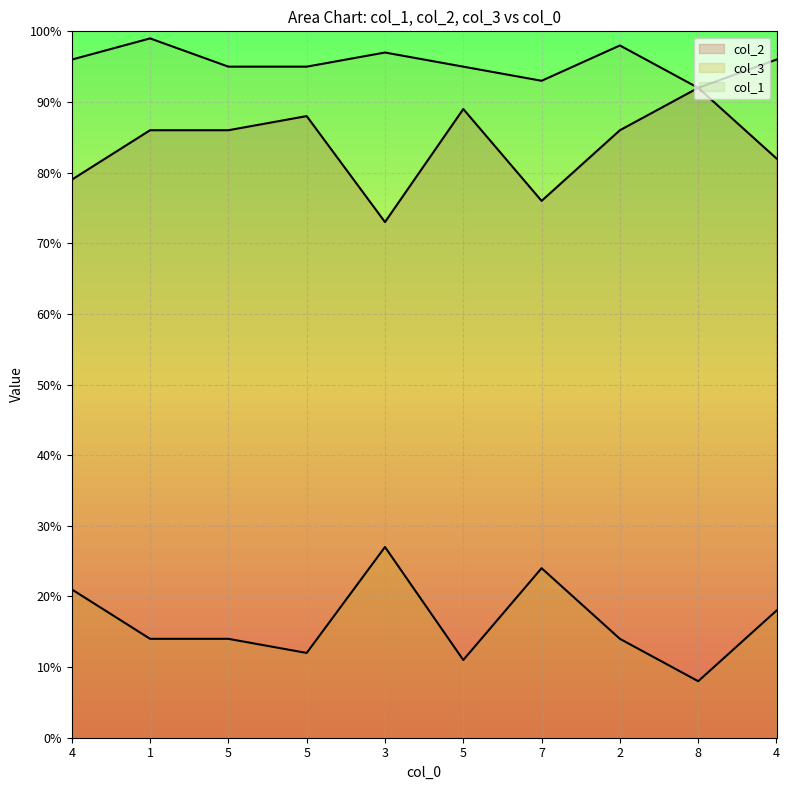

The value of col_2 at 5 is 88. True or false?

True